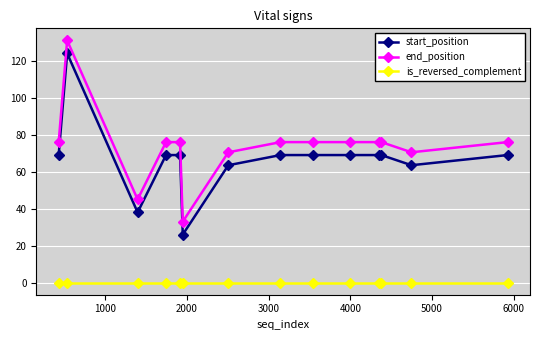

What is the difference between the second highest and minimum values in the end_position series?

43.0